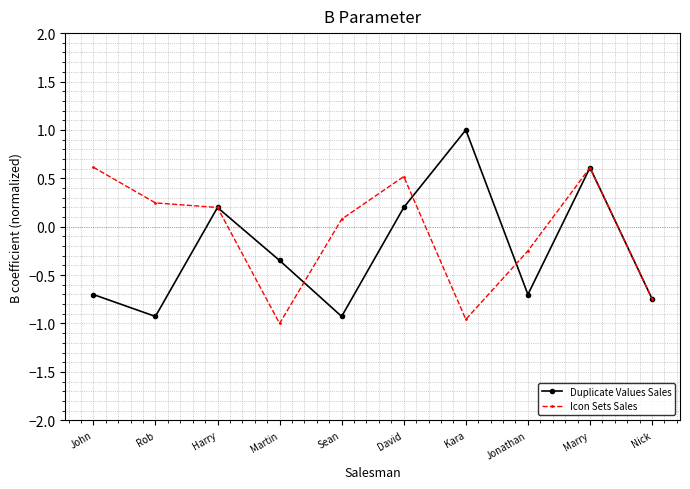

What is the label of the 5th point from the left?

Sean